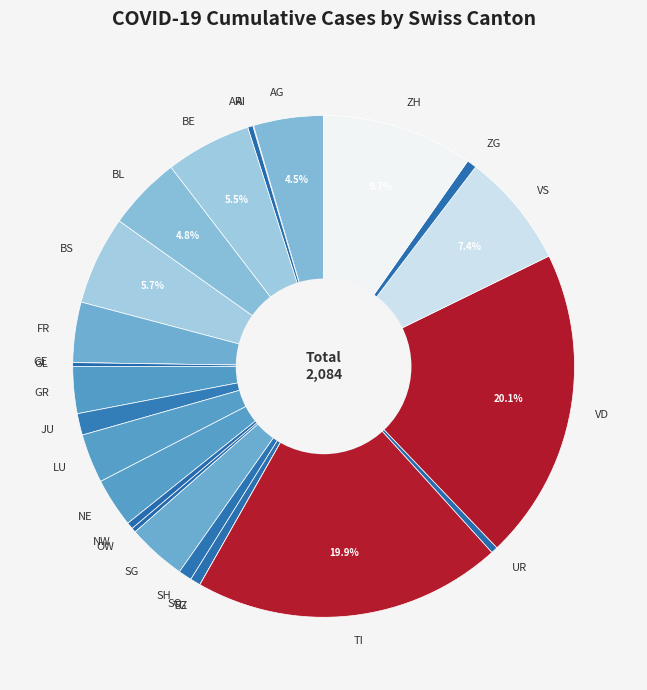

To the nearest percent, what portion does SO represent?

1%